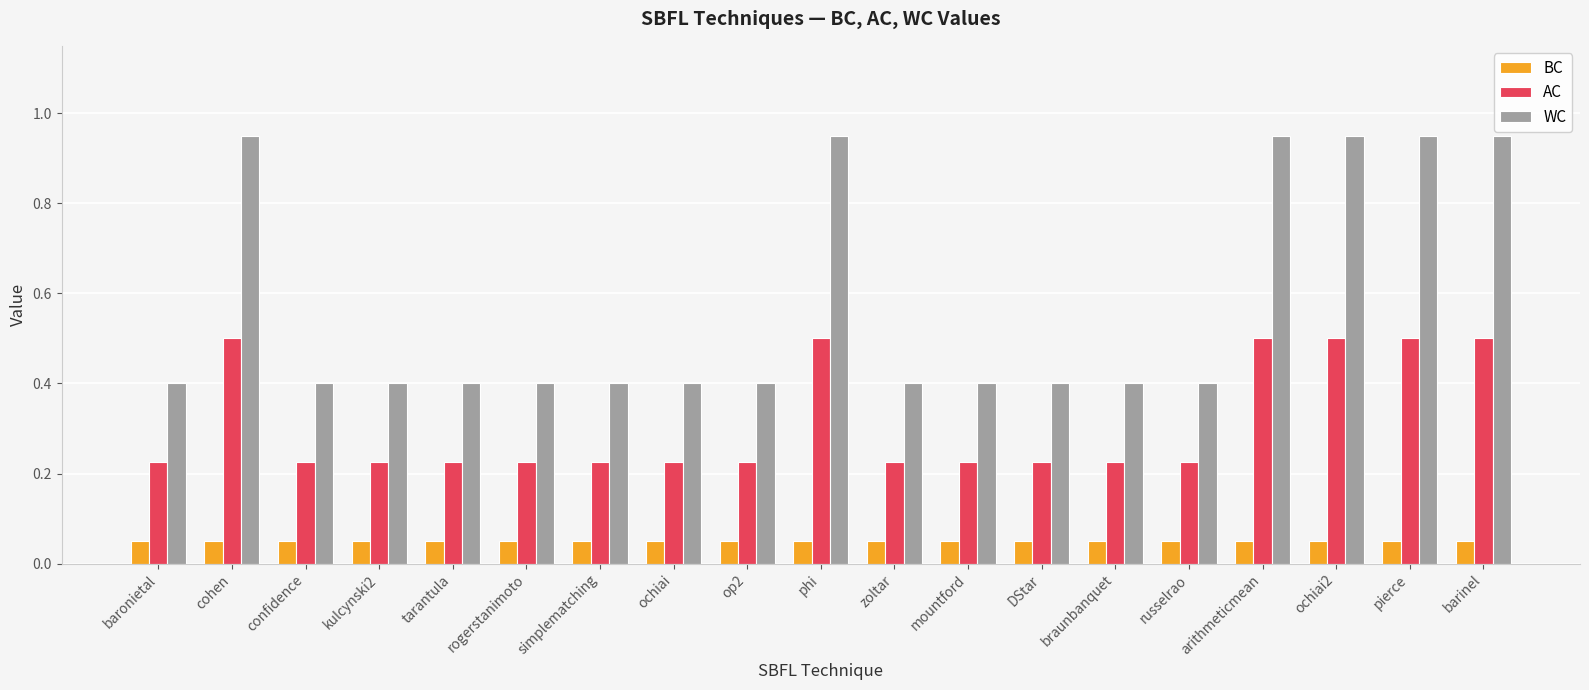

Rank the series at arithmeticmean from highest to lowest value.

WC, AC, BC